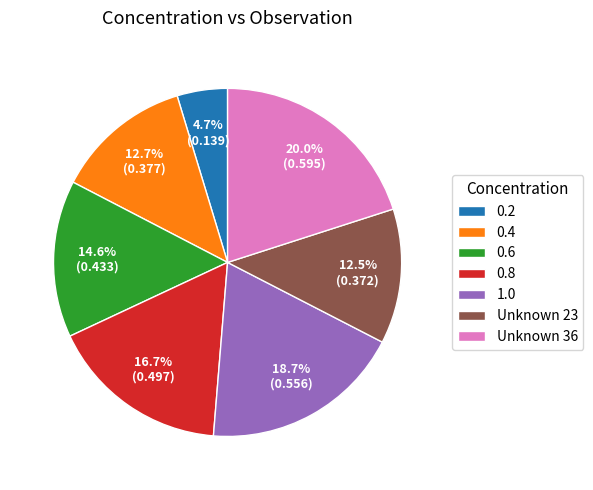

To the nearest percent, what is the difference between the largest and smallest slice percentages?

15%